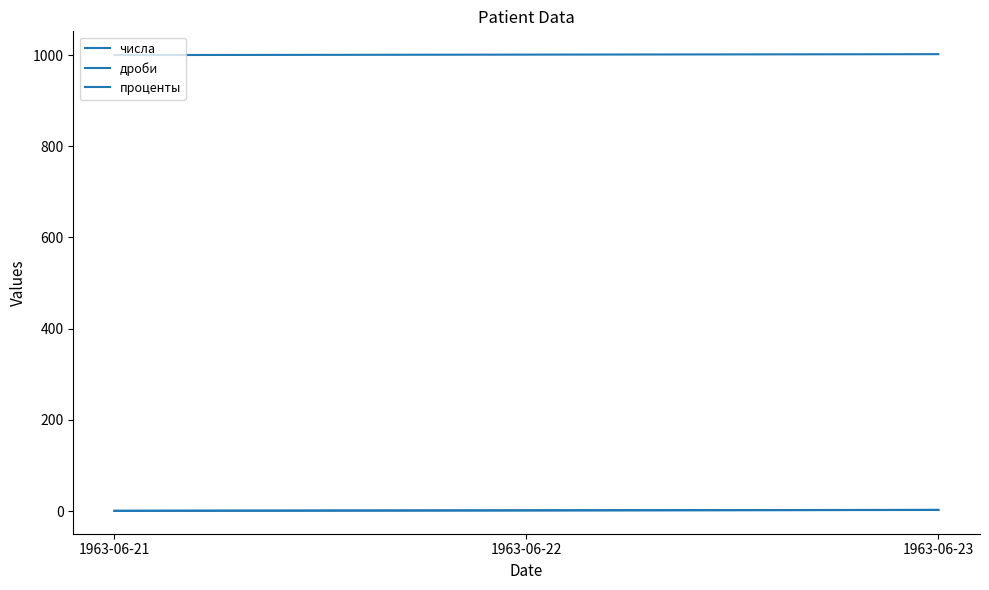

List the series in order of their peak value, highest first.

числа, проценты, дроби